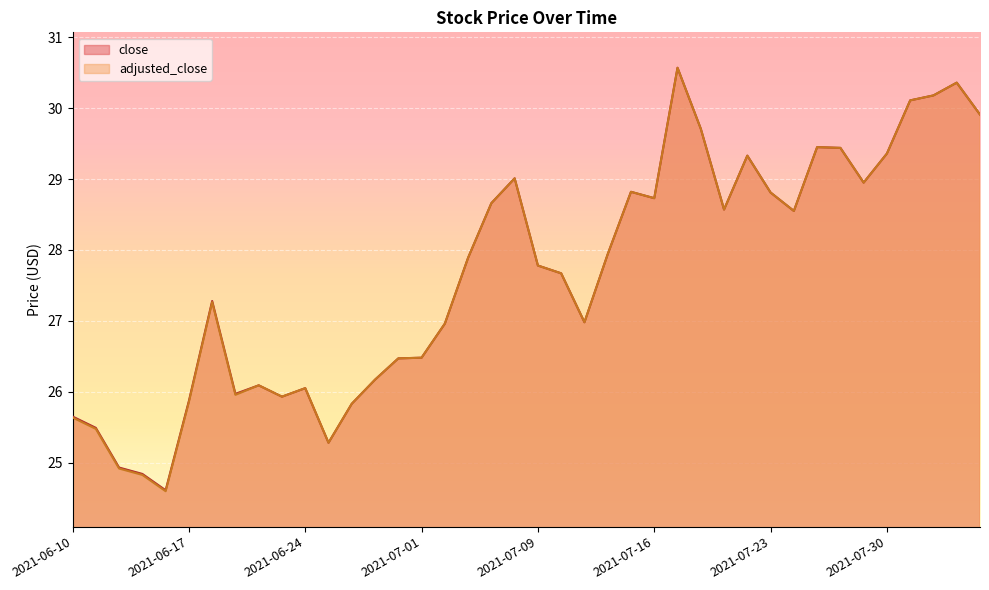

In adjusted_close, how many points are higher than both neighbors (excluding endpoints)?

9